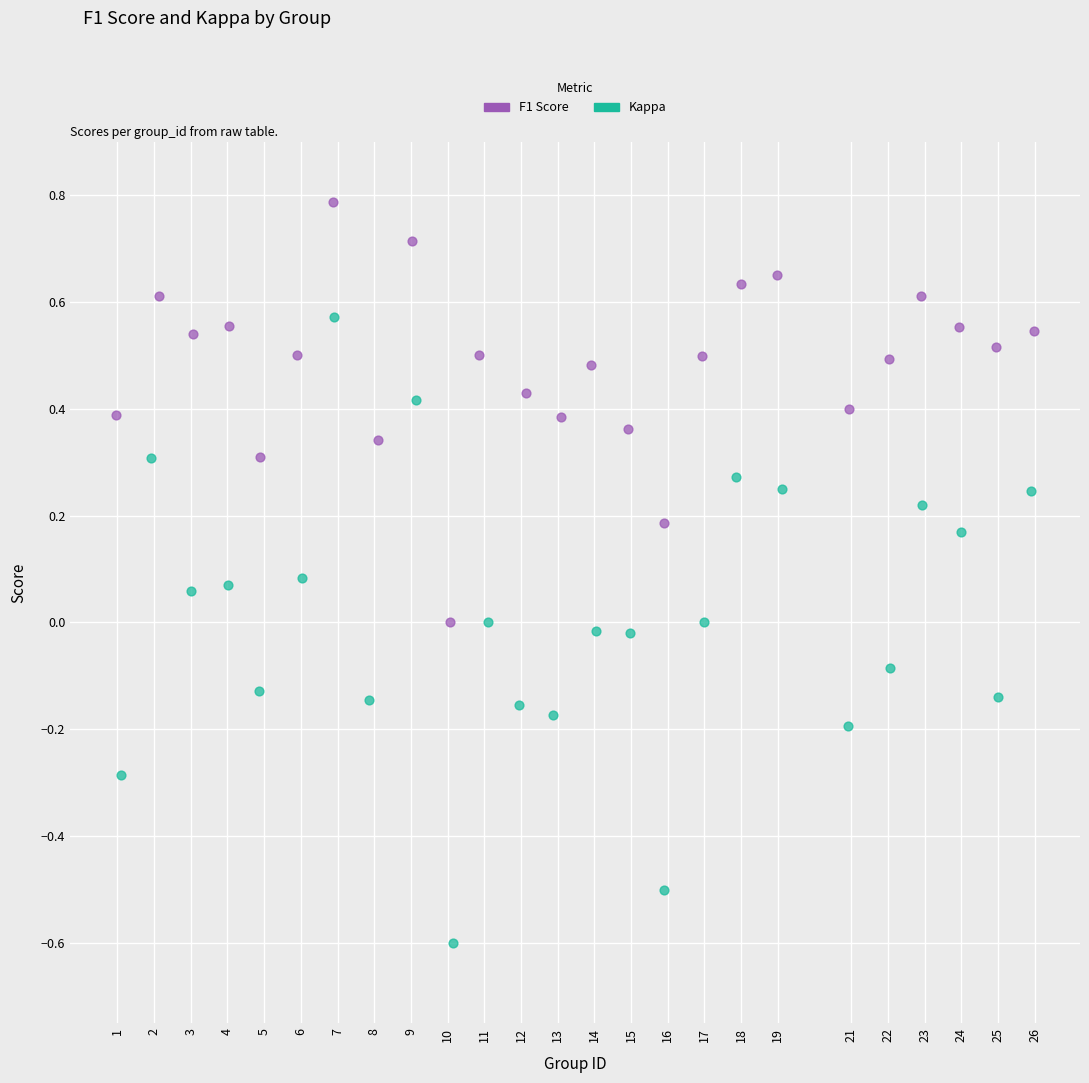

Which series reaches the minimum Y coordinate?

Kappa